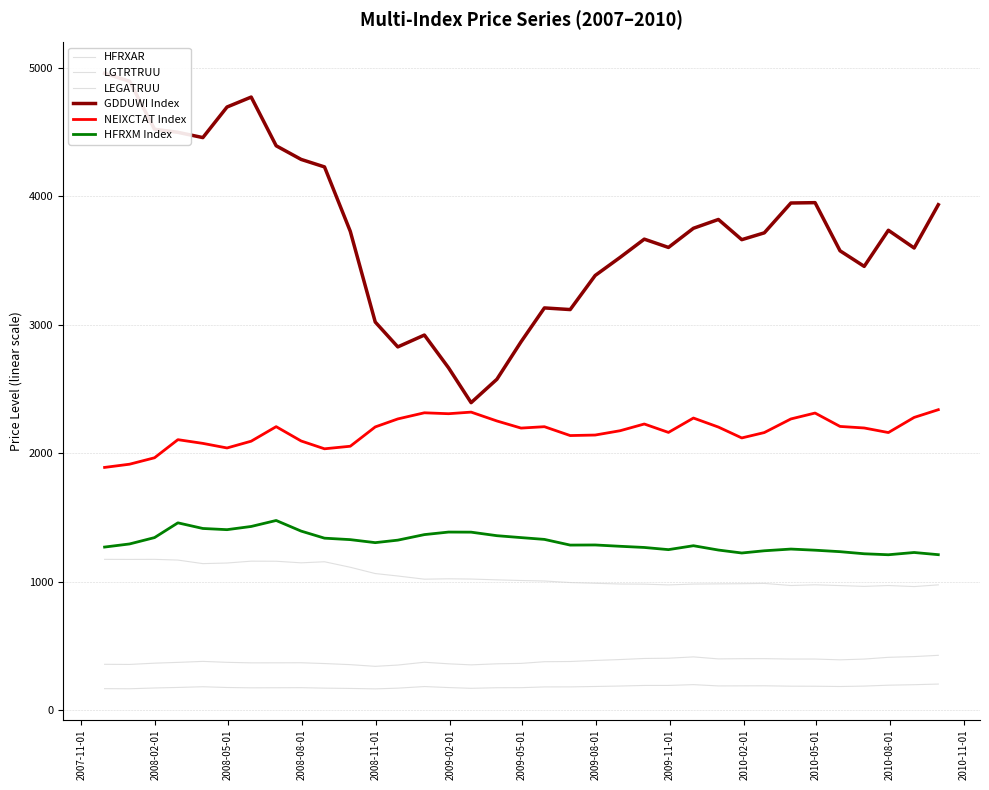

The value of NEIXCTAT Index at 27 is 2991.5. True or false?

False